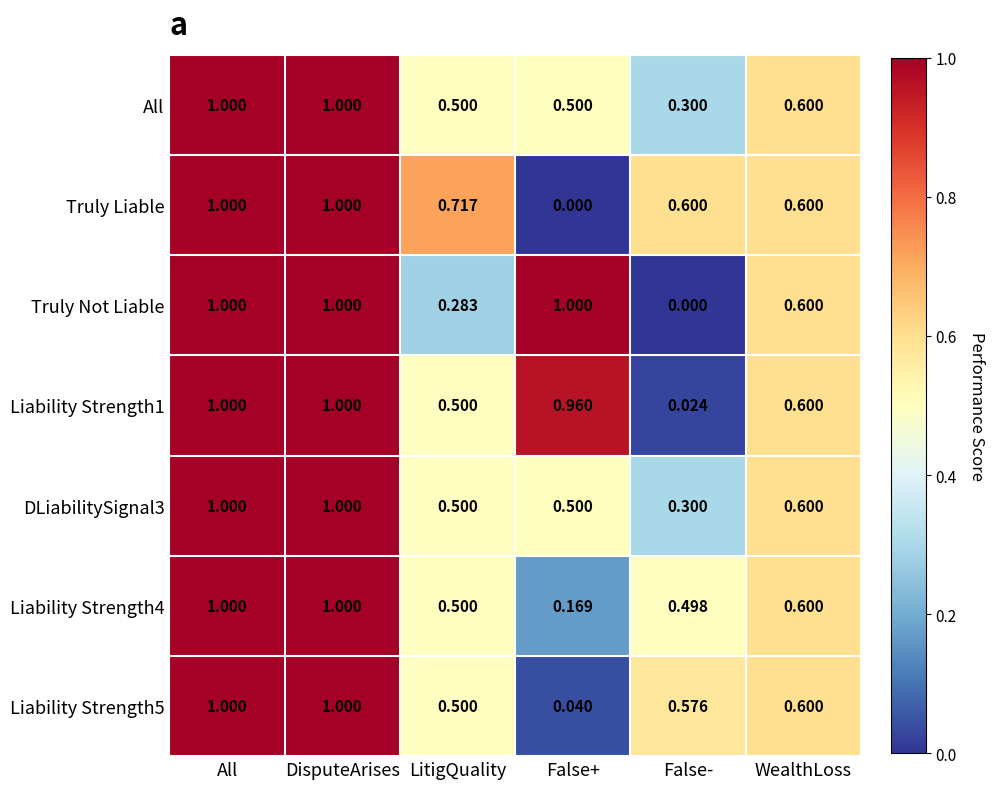

At which label is Liability Strength1 closest to 0?

False-